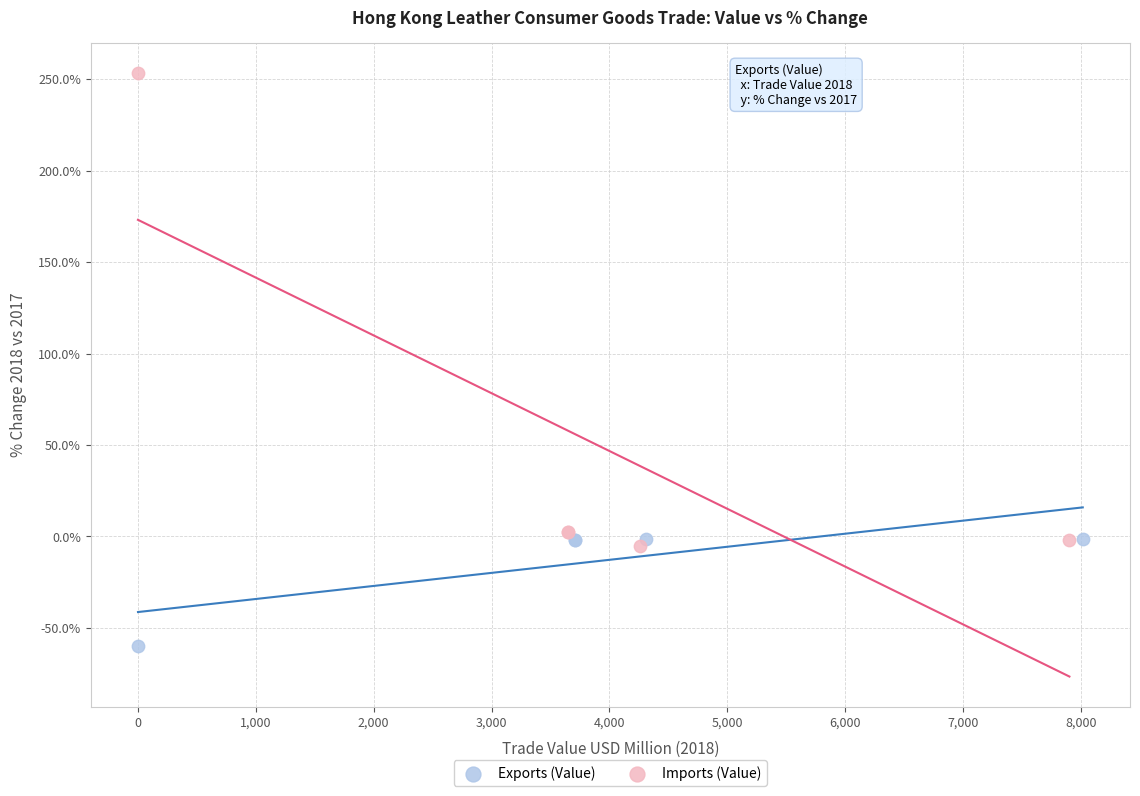

Which series has the largest Y range (max minus min)?

Imports (Value)